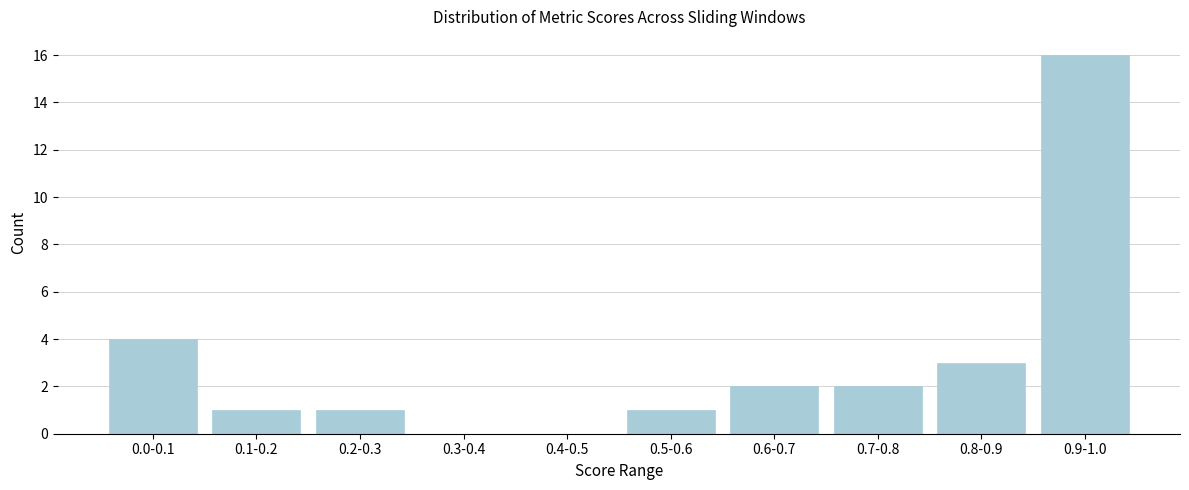

Reading right to left, list all the values displayed in this chart.

0.9-1.0=16	0.8-0.9=3	0.7-0.8=2	0.6-0.7=2	0.5-0.6=1	0.4-0.5=0	0.3-0.4=0	0.2-0.3=1	0.1-0.2=1	0.0-0.1=4